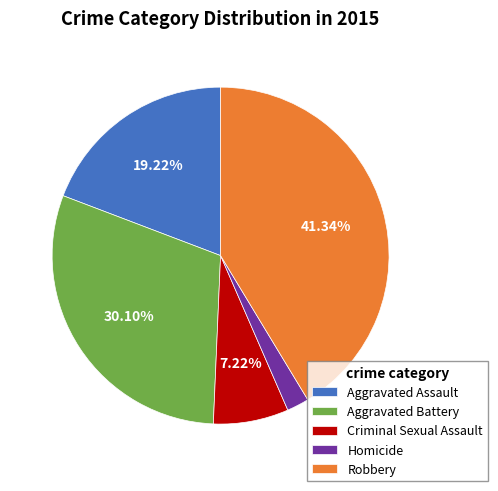

What percentage is NOT represented by Criminal Sexual Assault?

92.8%